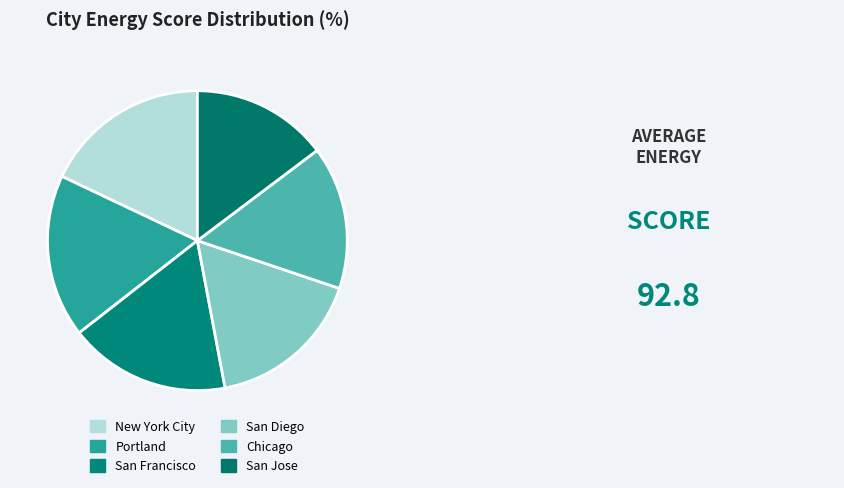

Count the number of slices in the pie.

6